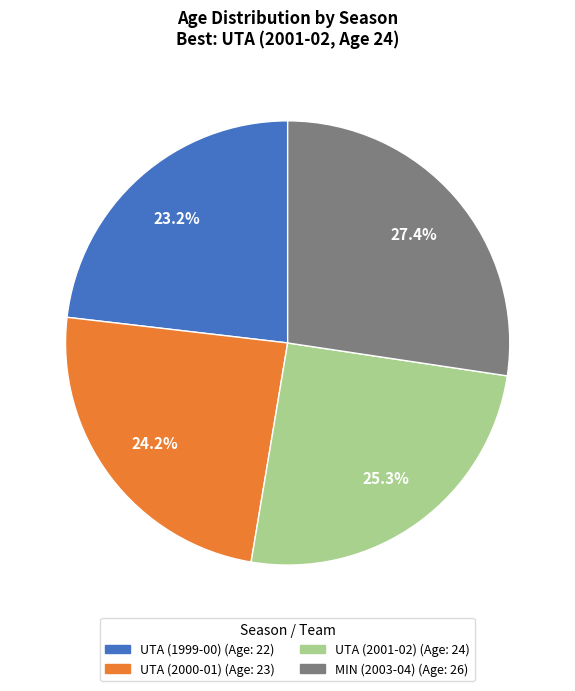

True or false: UTA (2001-02) accounts for 25% of the total.

True